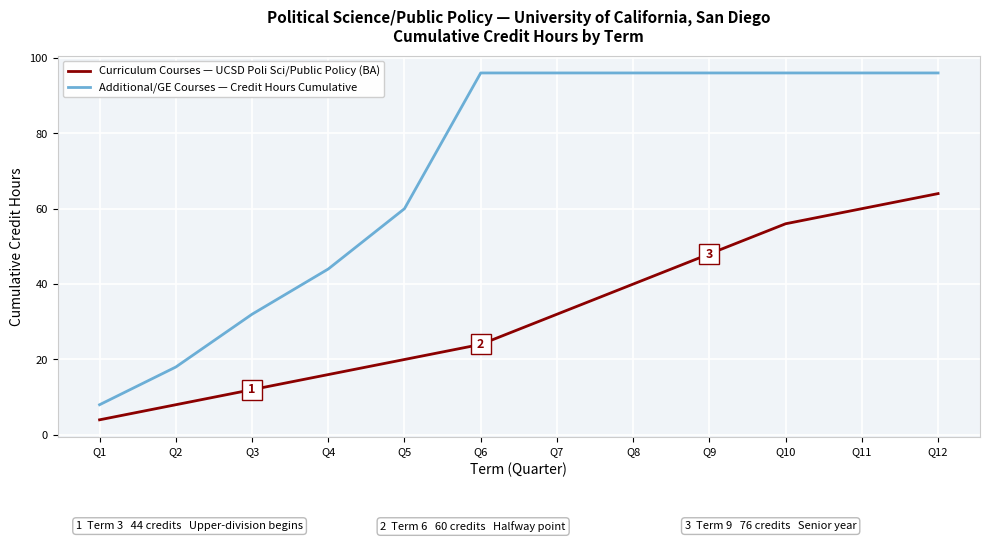

Which series has the largest range (max minus min)?

Additional/GE Courses — Credit Hours Cumulative